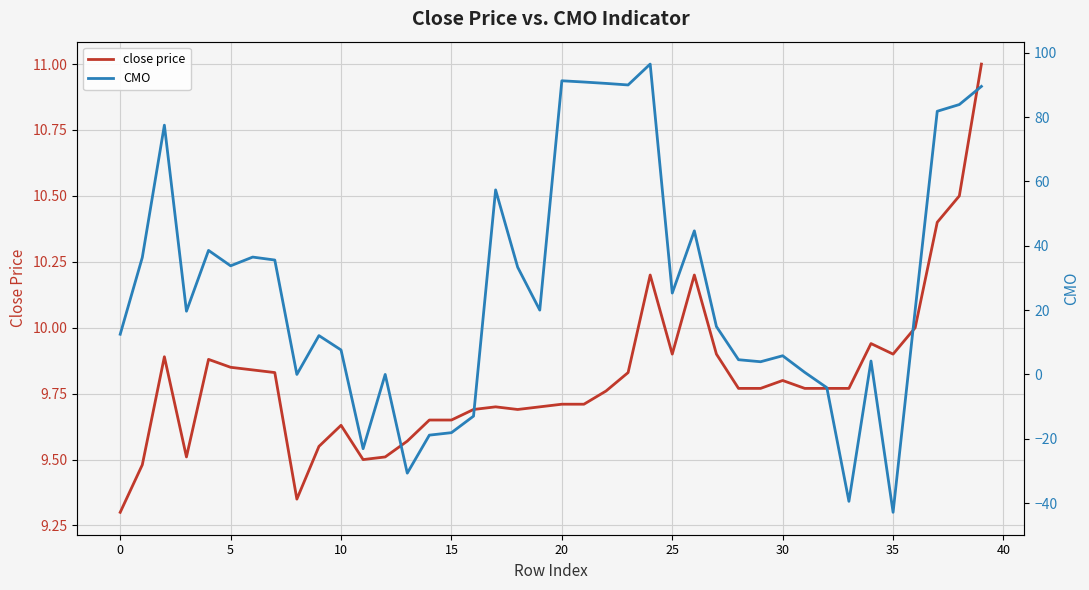

What is the spread (max minus min) of values at 15?

28.7